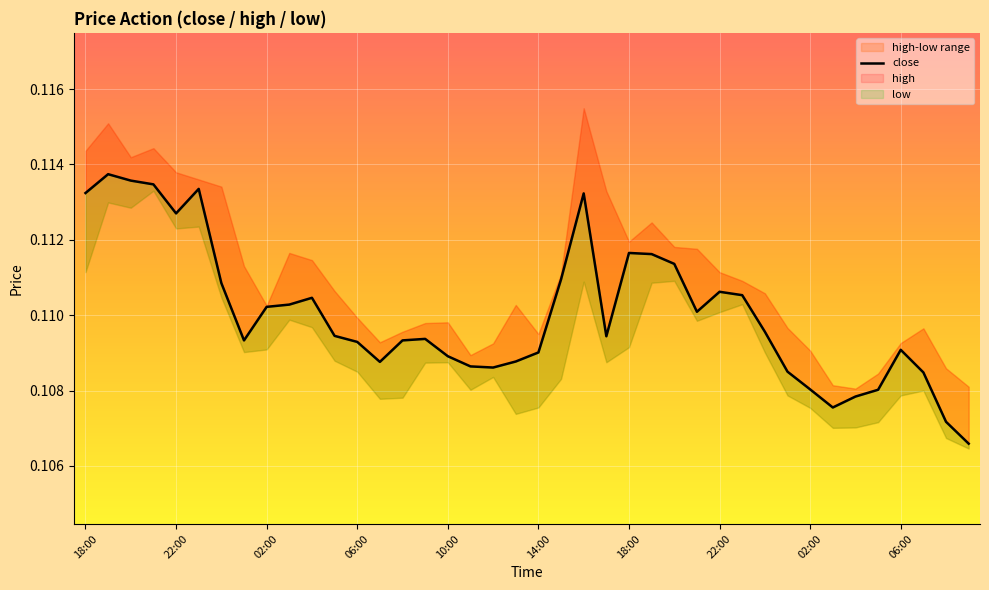

How many lines are shown in the chart?

1